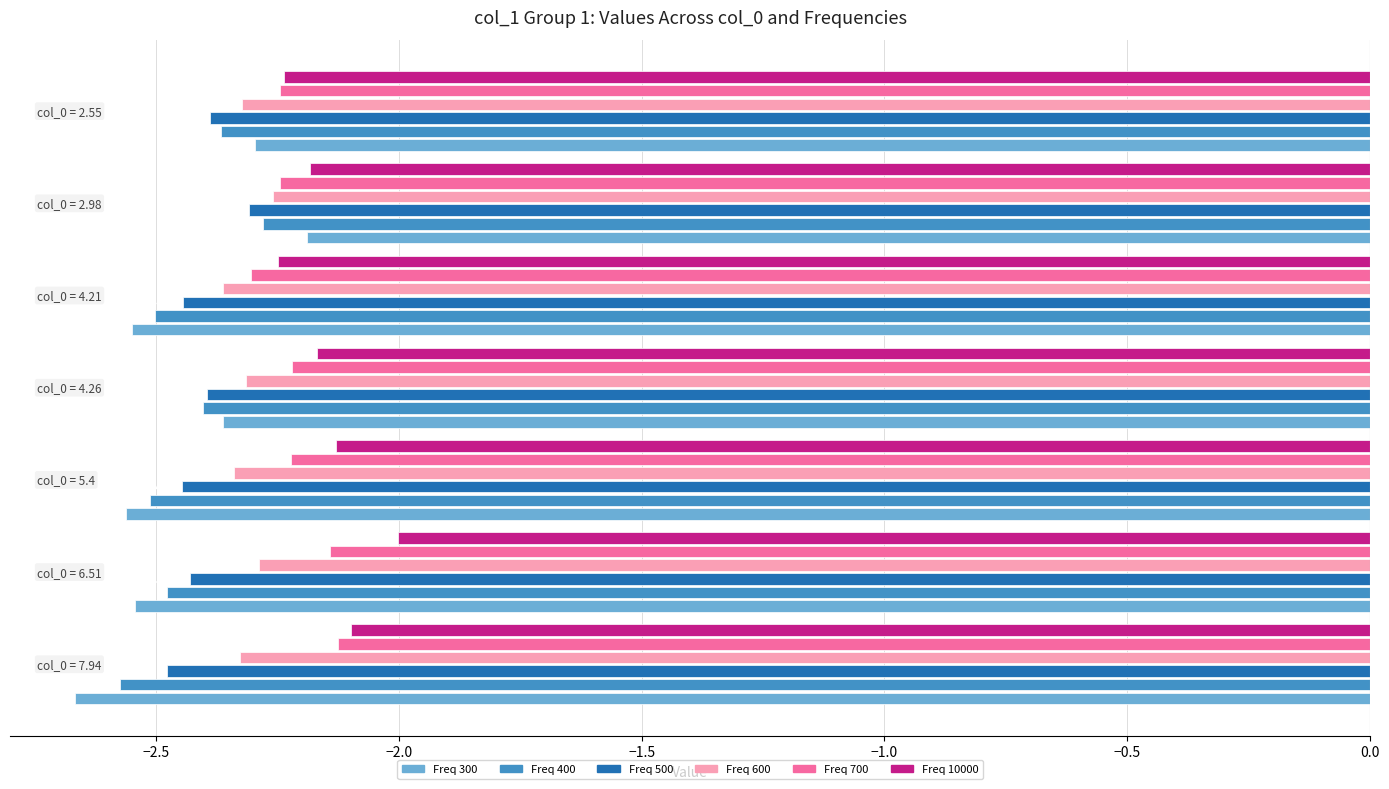

Count the number of data series in this chart.

6